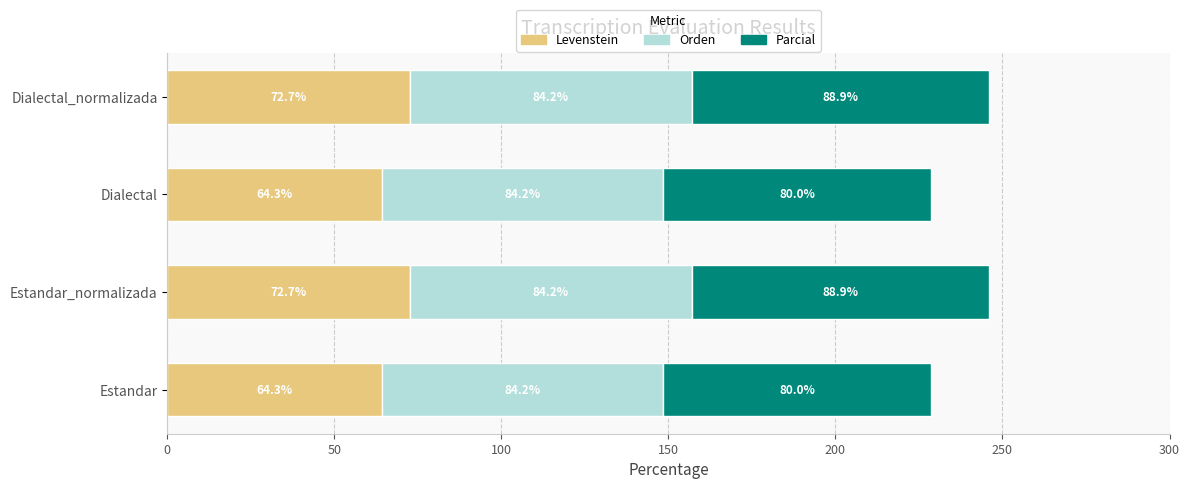

What is the total value across all series at Estandar?

228.5